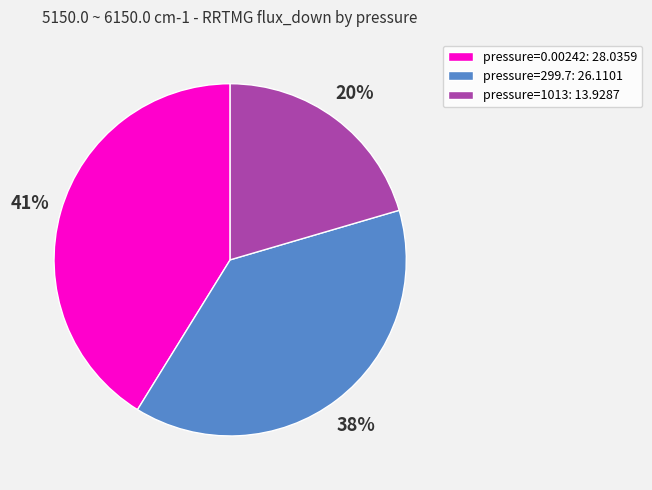

To the nearest percent, what is the difference between the largest and smallest slice percentages?

21%